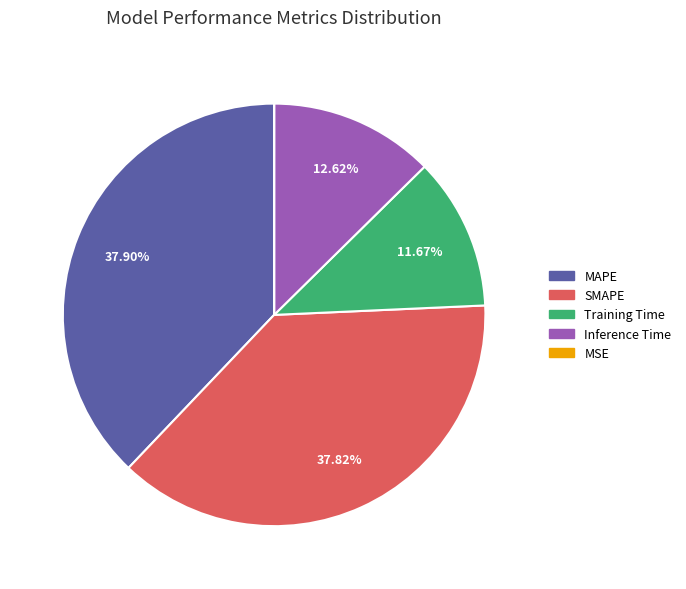

The MAPE slice represents 23% of the pie. True or false?

False